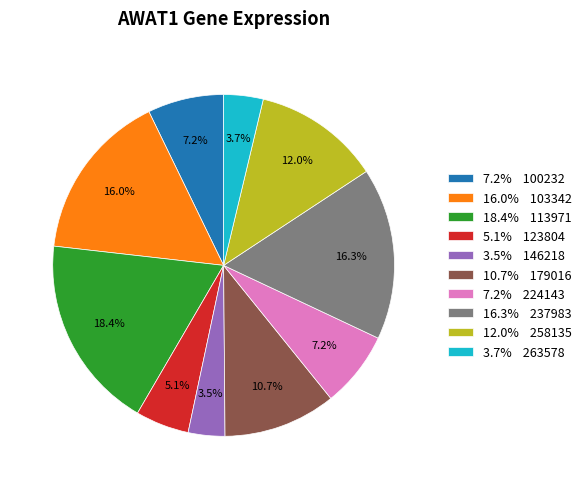

Do 12.0% 258135 and 5.1% 123804 together represent more than half of the pie?

No